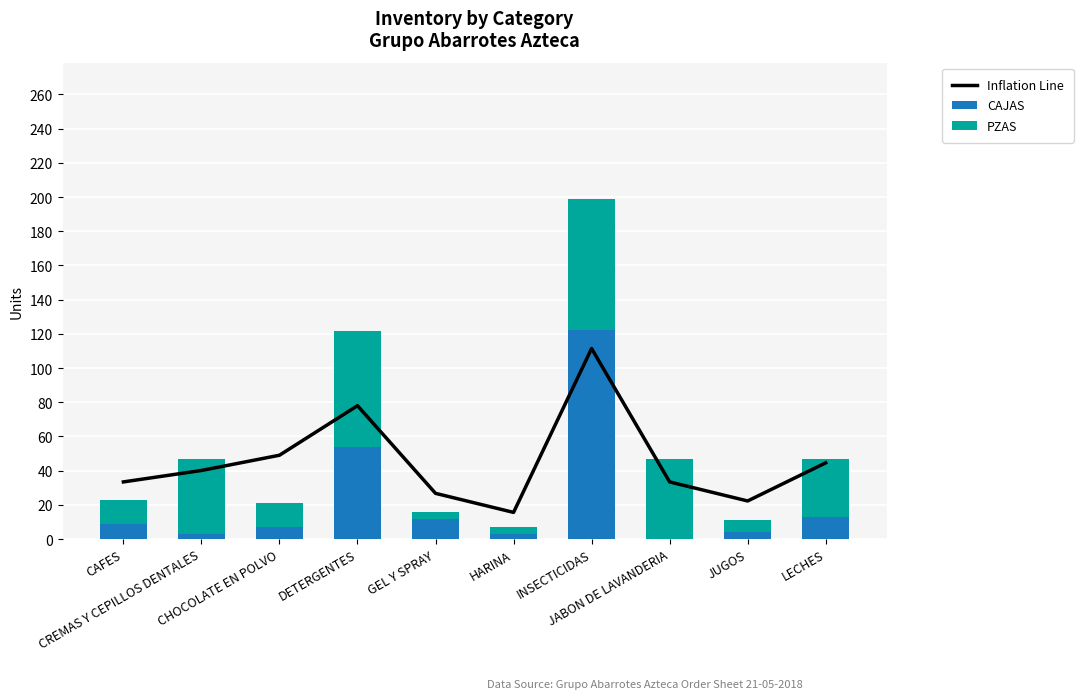

Rank the series by their average value, from lowest to highest.

Inflation Line, CAJAS, PZAS